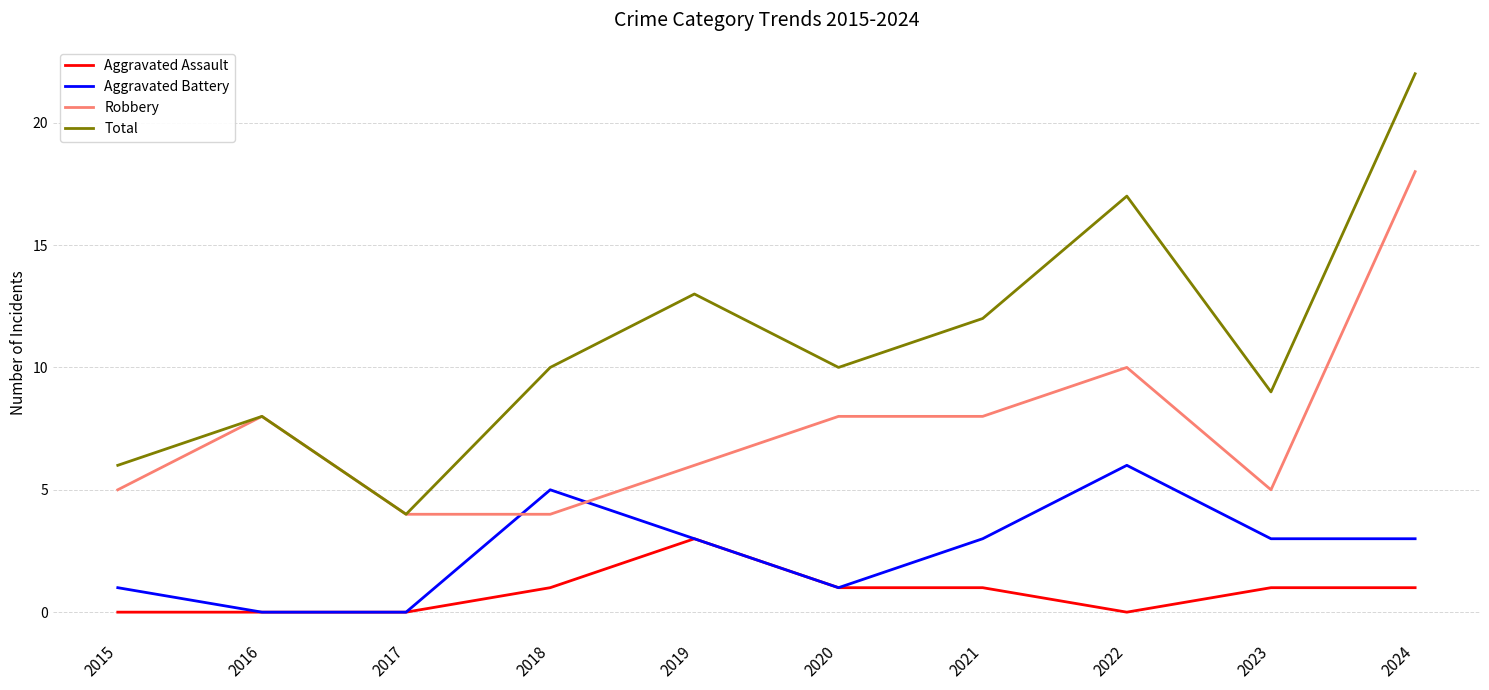

Count the number of data series in this chart.

4